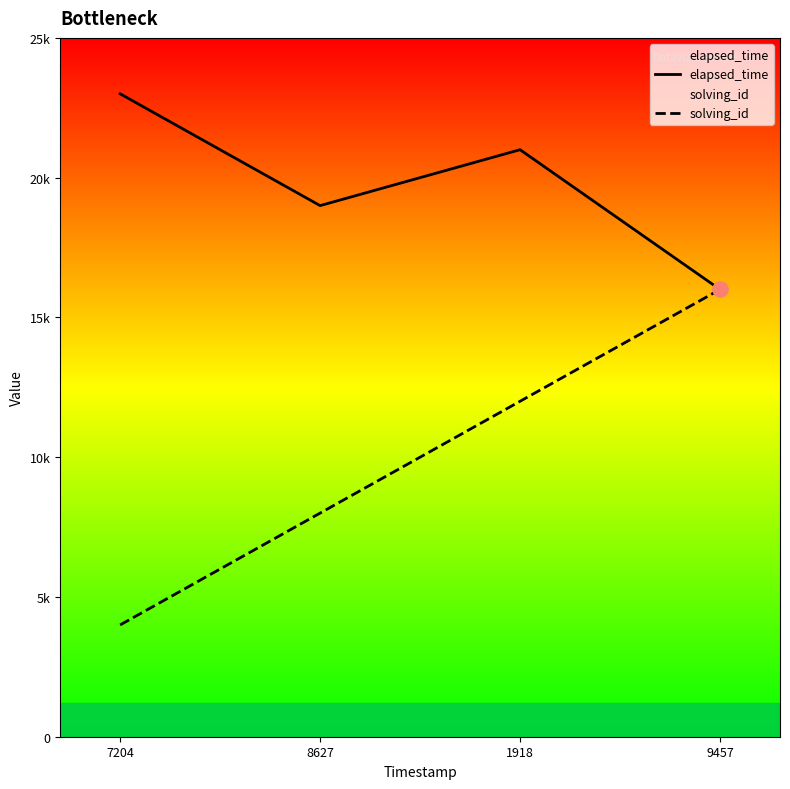

Which series contains the highest Y value?

elapsed_time